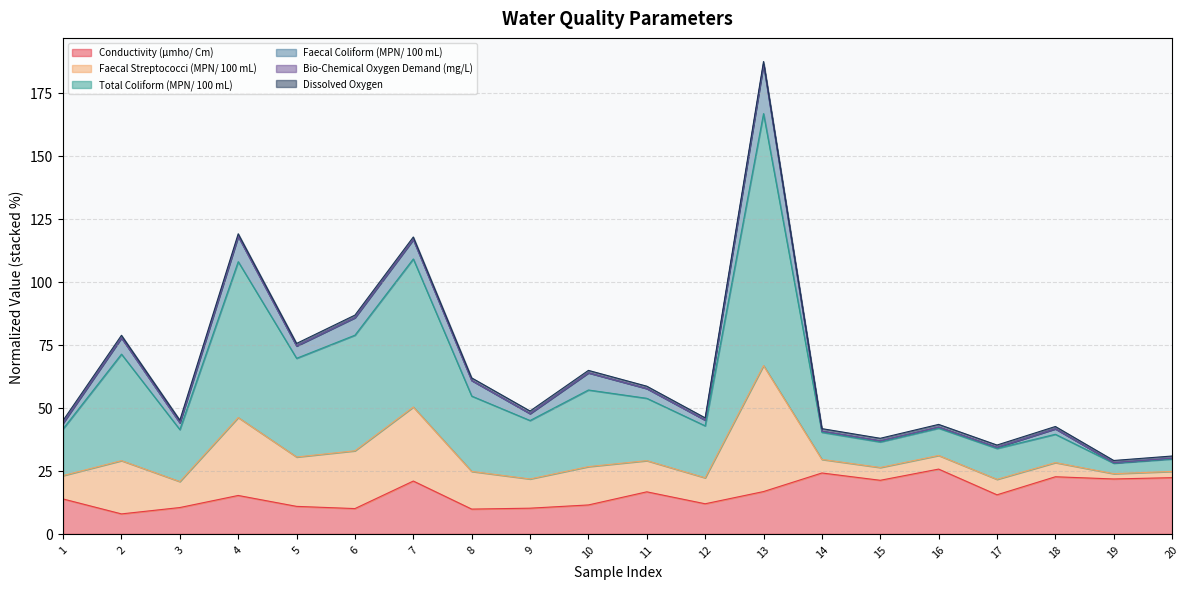

At which label does Conductivity (μmho/ Cm) first exceed 15?

4